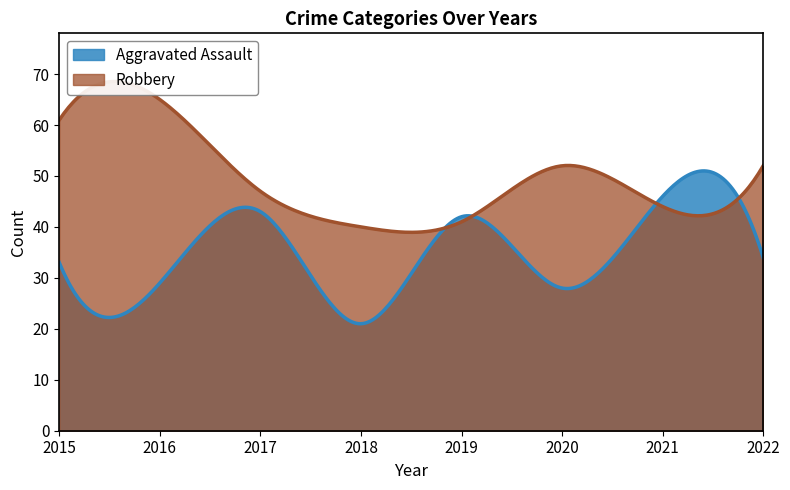

Reading left to right, extract all data points from this chart.

Aggravated Assault: 33	29	43	21	42	28	46	34
Robbery: 61	65	47	40	41	52	44	52